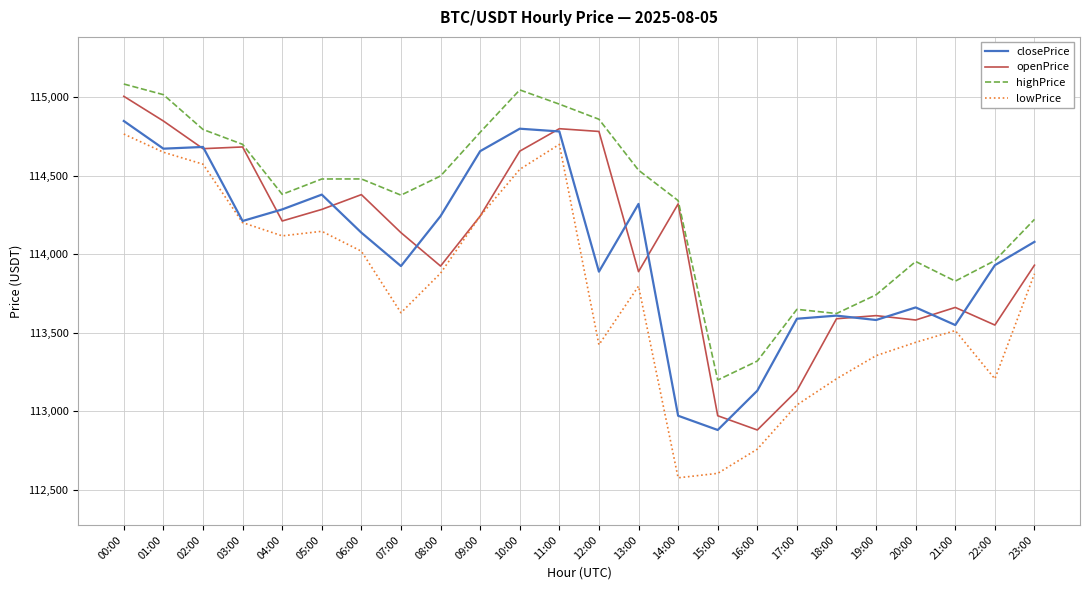

What is the total value across all series at 02:00?

458725.3